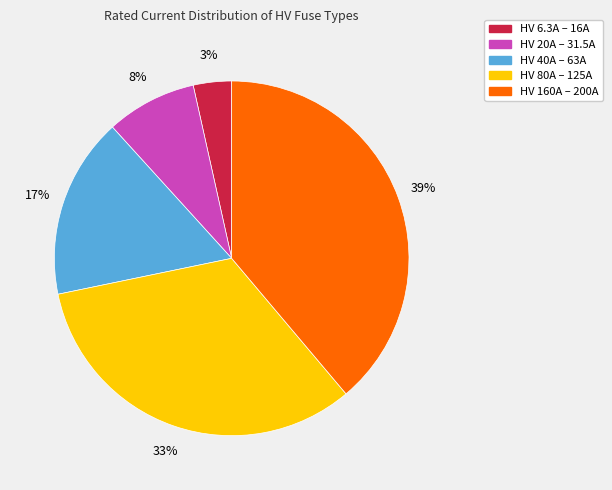

Does any single category account for the majority?

No